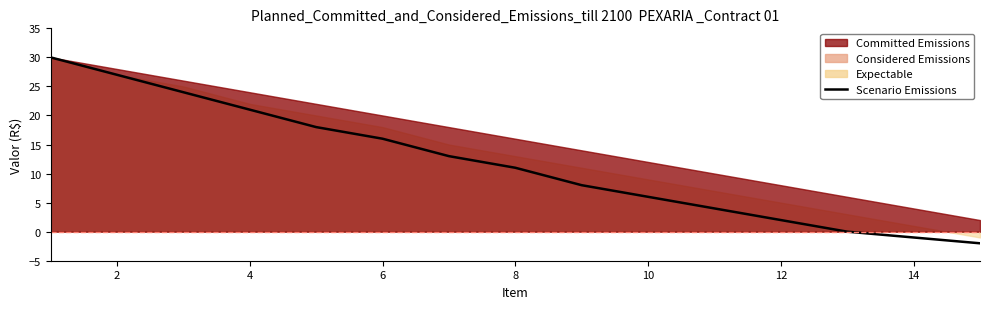

True or false: there are more than 0 points higher than both neighbors.

False